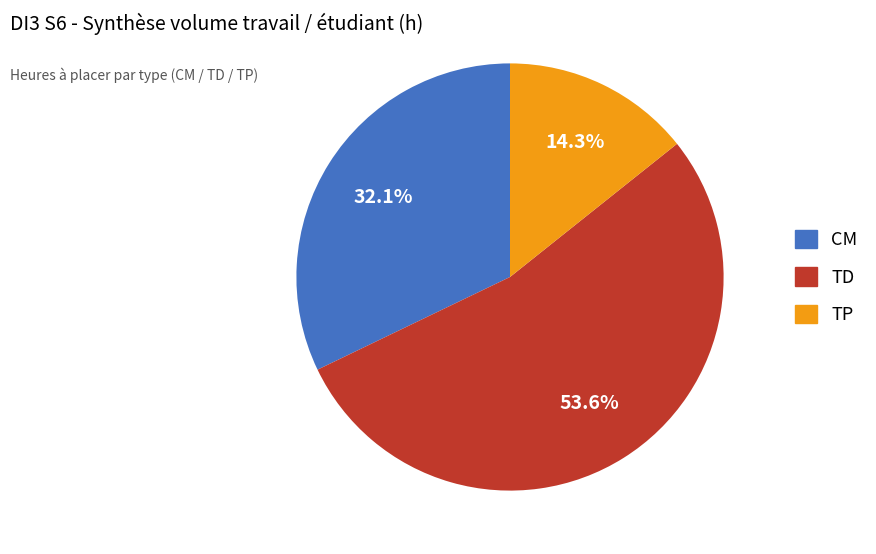

Count the number of slices in the pie.

3